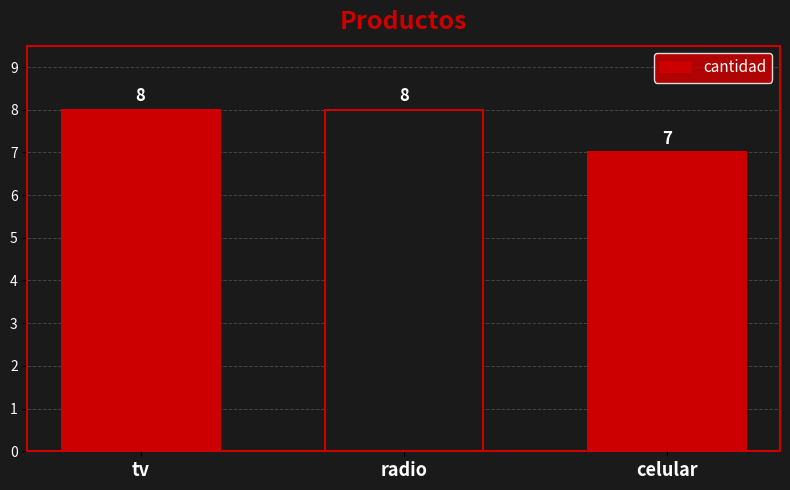

What is the label of the 1st bar from the left?

tv